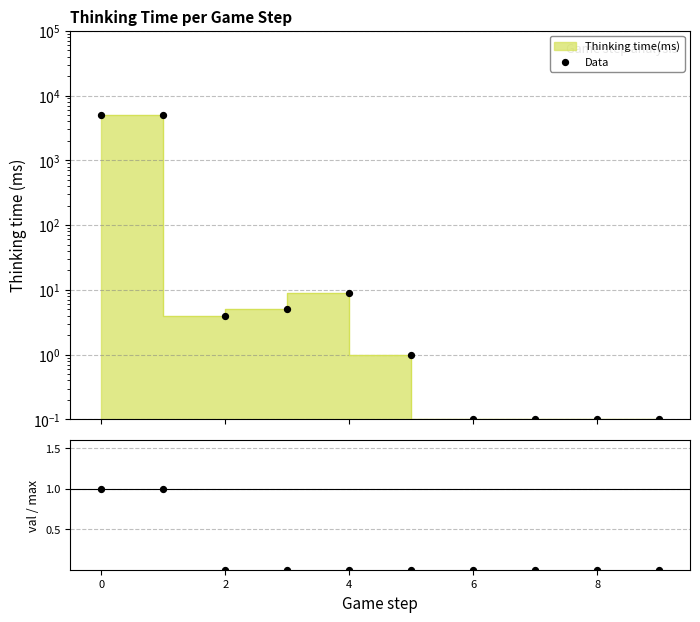

At how many categories does at least one series exceed 3137?

2